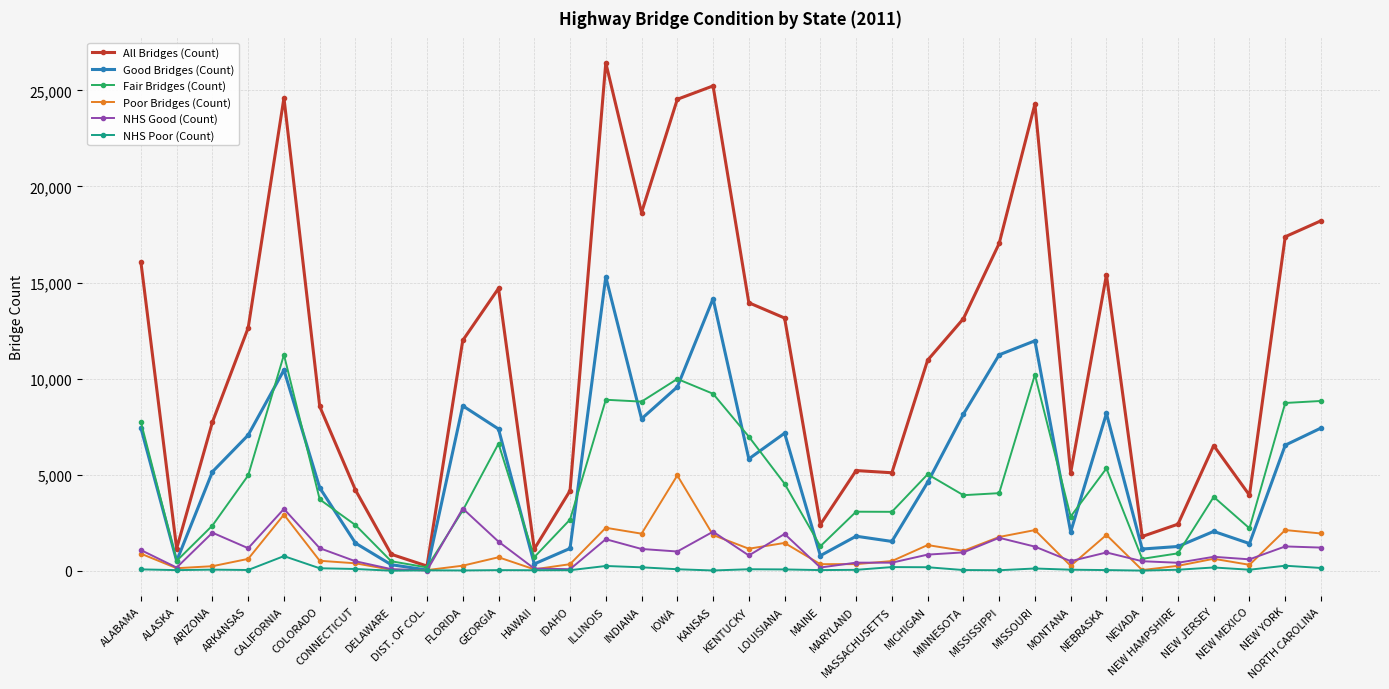

Rank the series by their maximum value, from lowest to highest.

NHS Poor (Count), NHS Good (Count), Poor Bridges (Count), Fair Bridges (Count), Good Bridges (Count), All Bridges (Count)